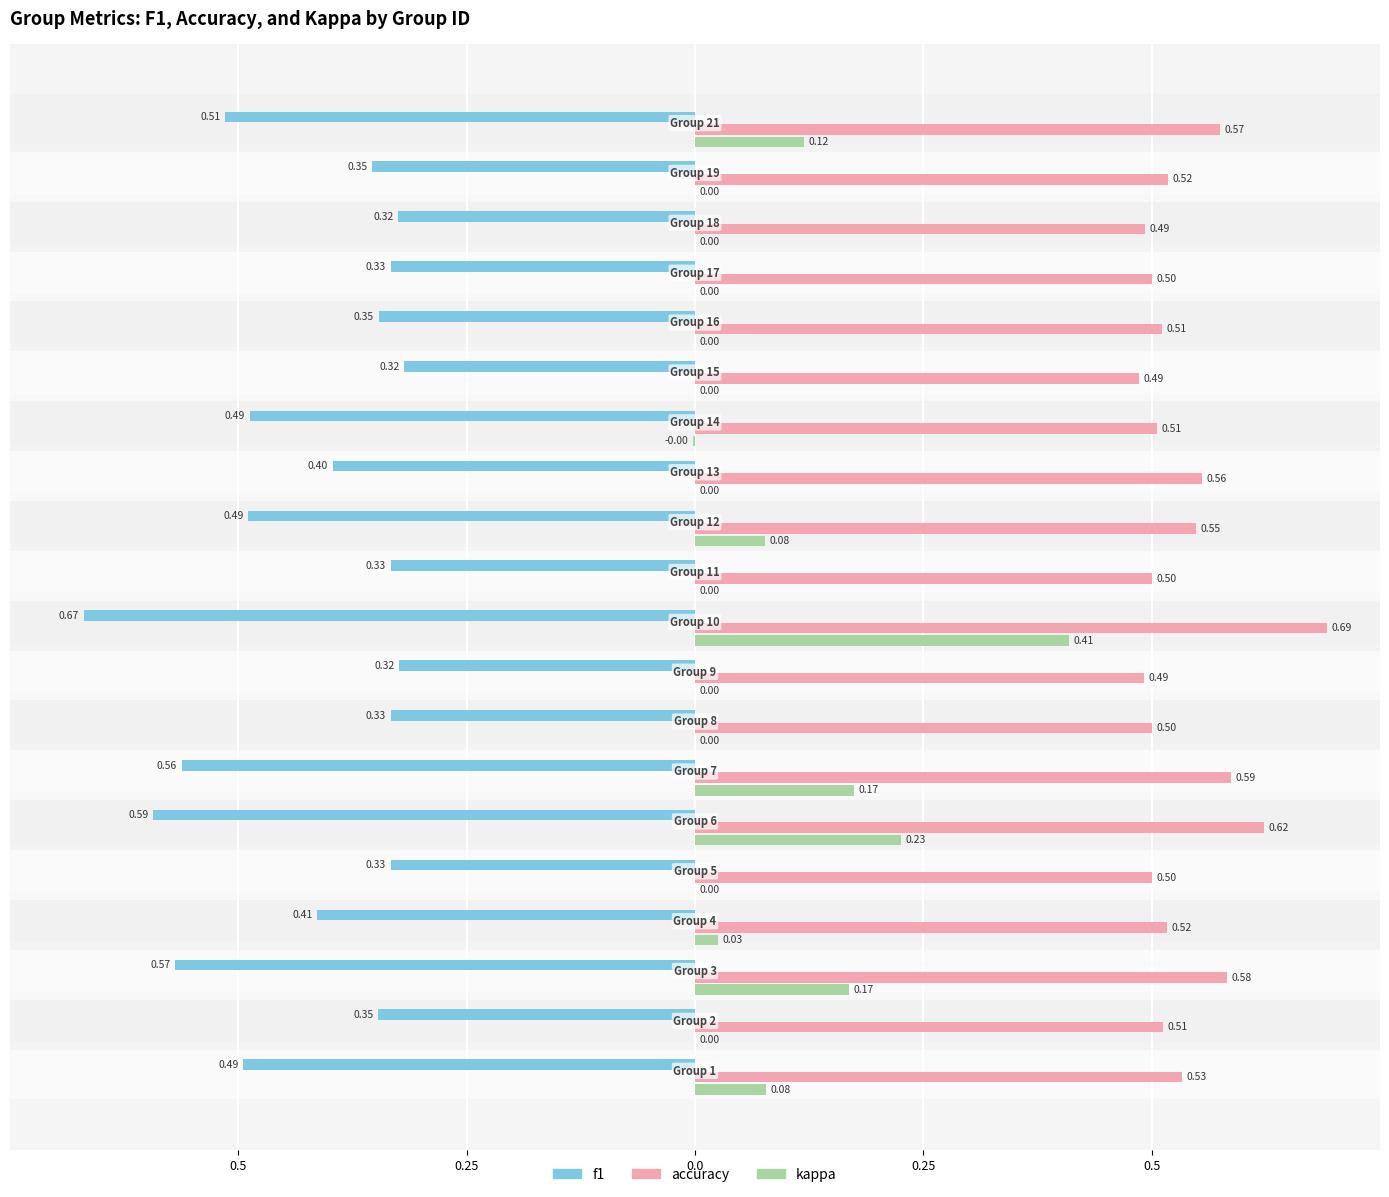

What are all the series names shown in the legend?

f1, accuracy, kappa